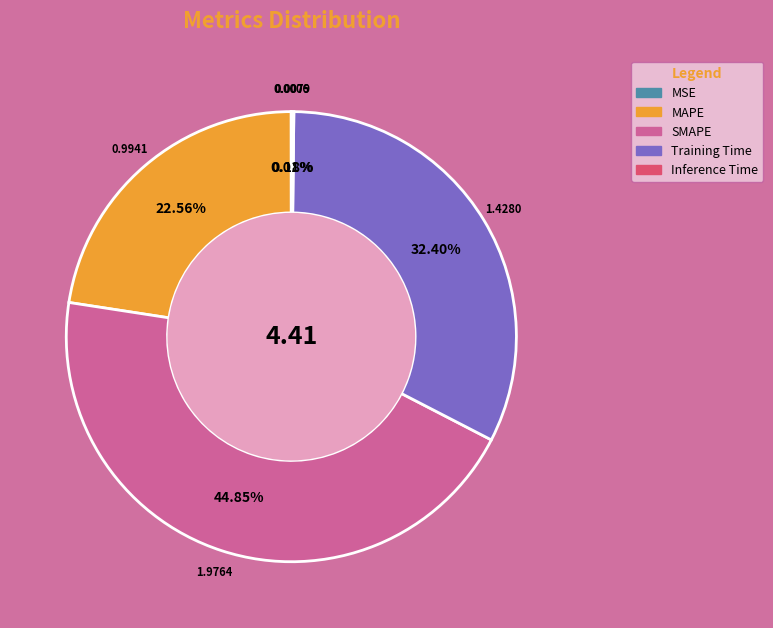

Do Training Time and MAPE together represent more than half of the pie?

Yes